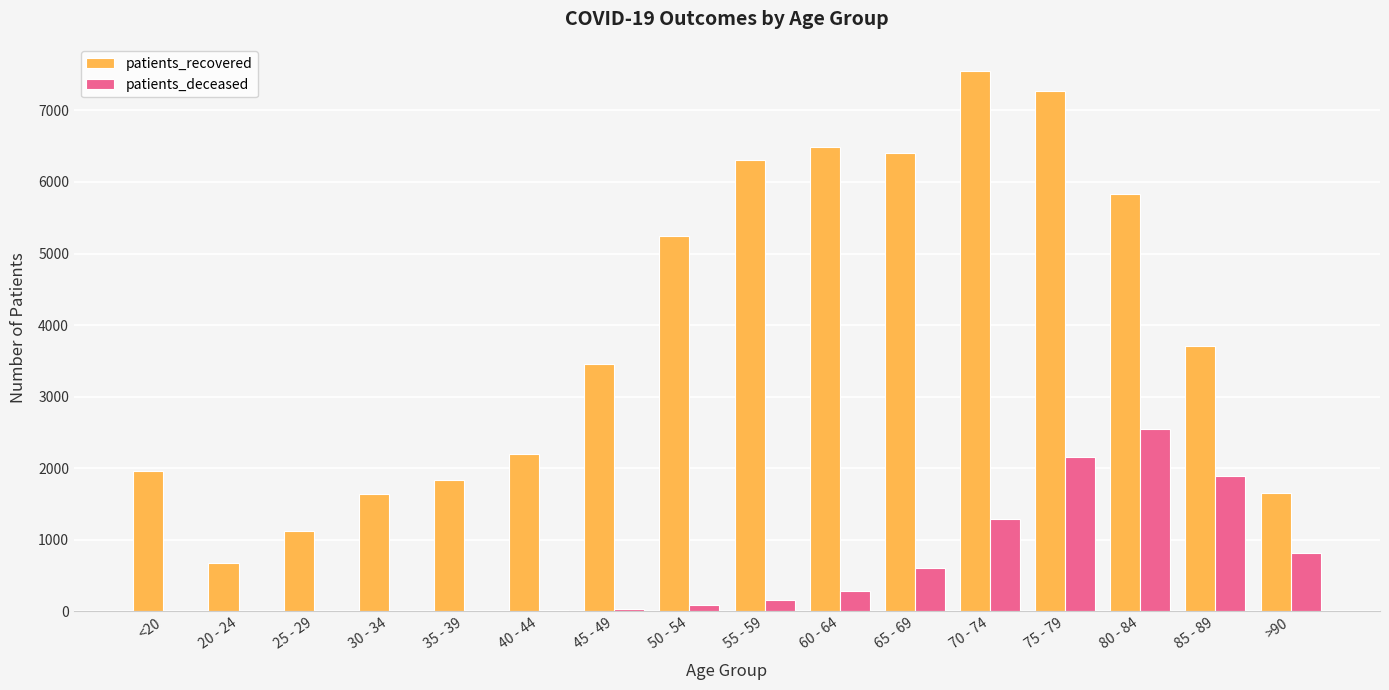

What is the spread (max minus min) of values at 75 - 79?

5106